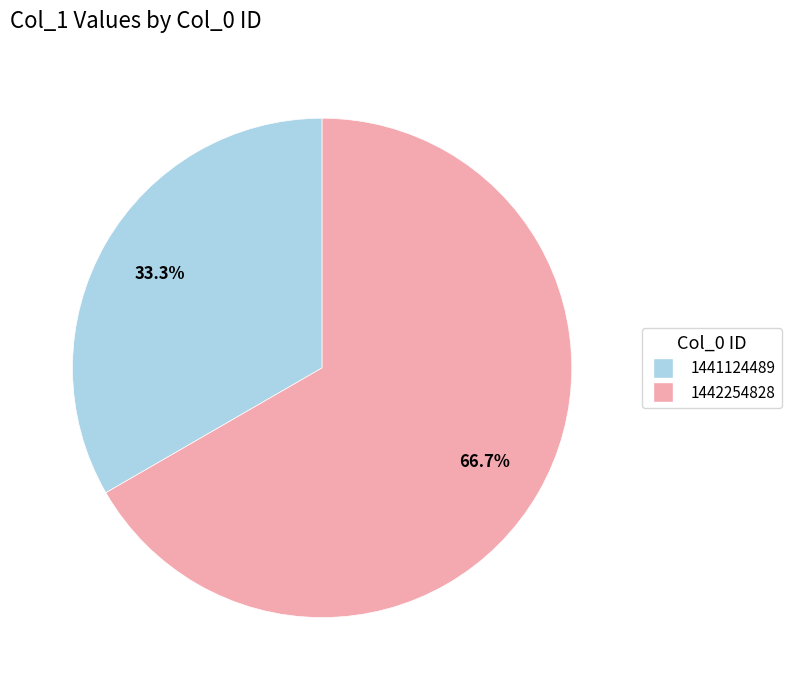

Is there a majority slice in this chart?

Yes